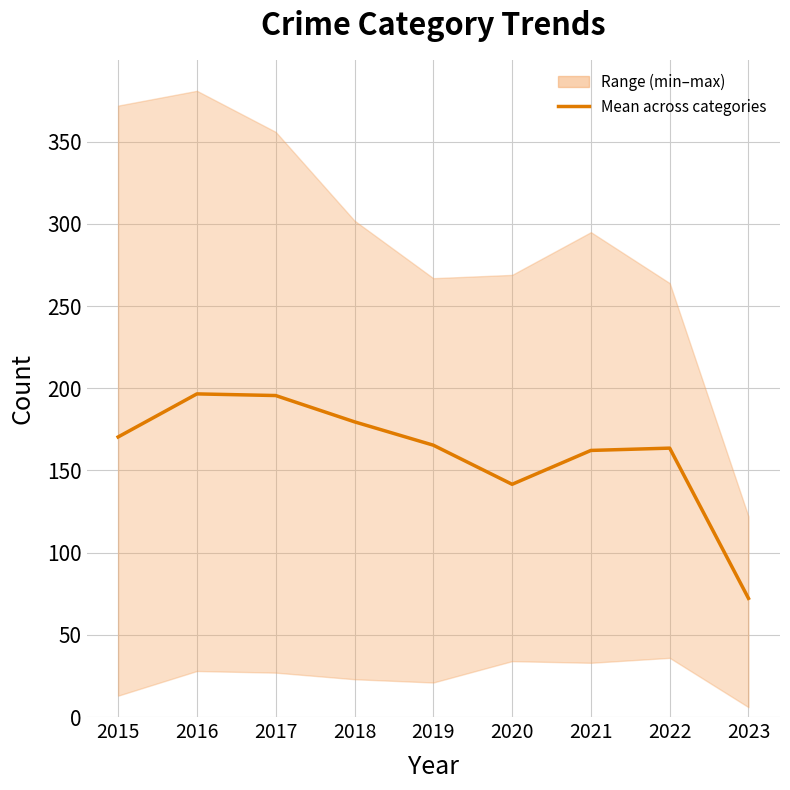

What is the value of the 9th point from the left?

72.2